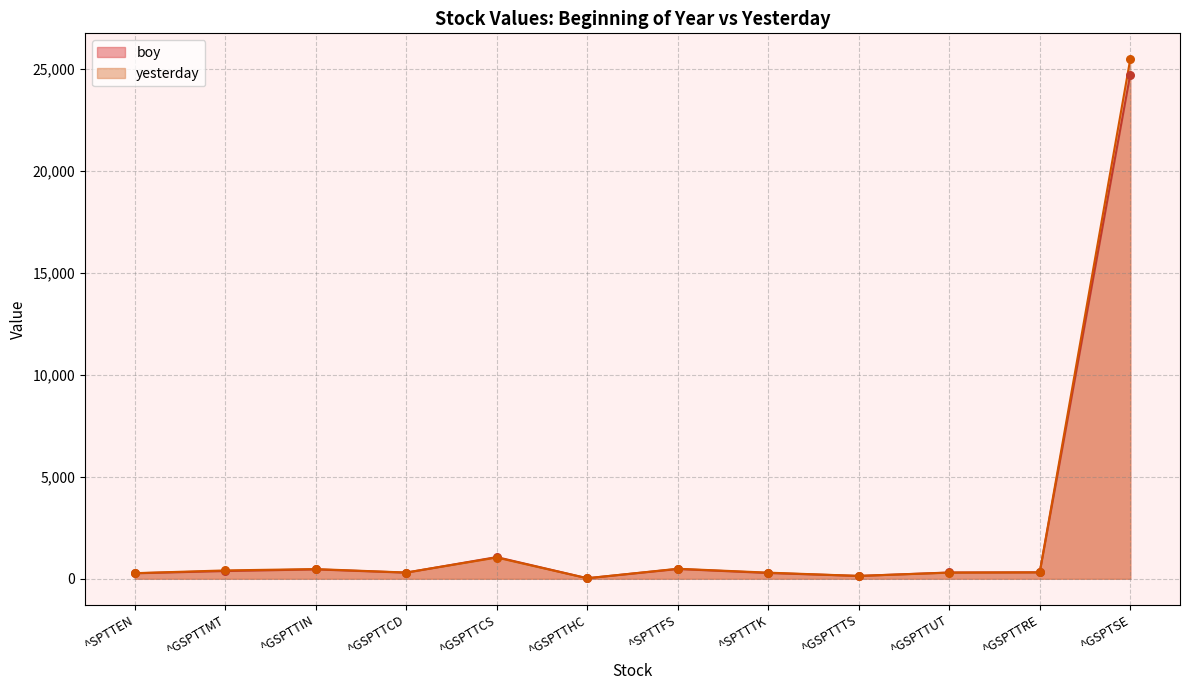

Which series has the widest spread of Y values?

yesterday